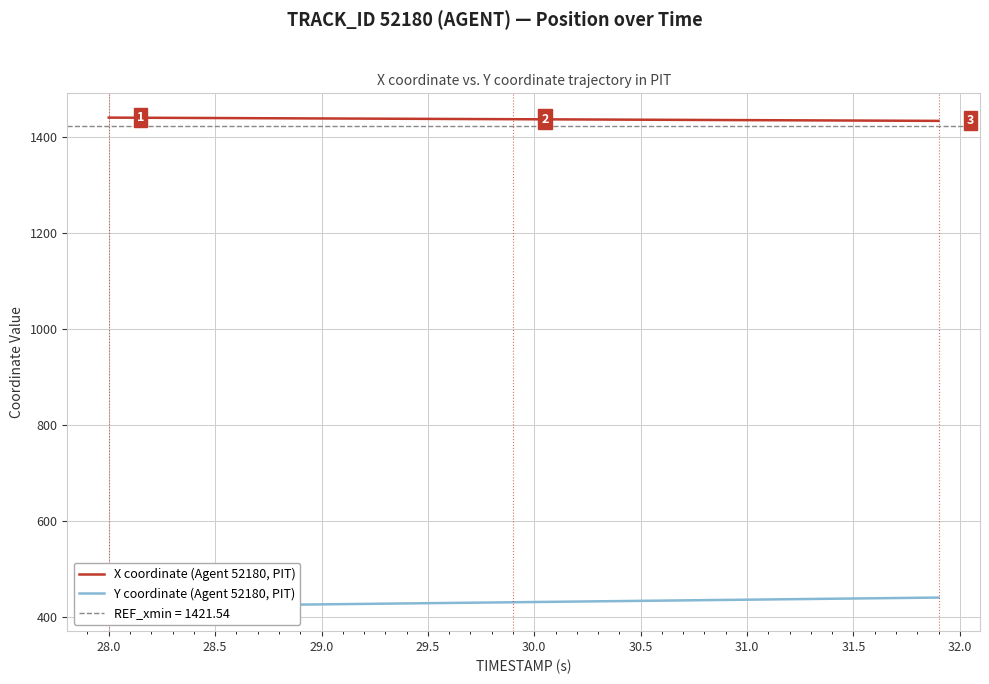

What is the lowest value of the X coordinate (Agent 52180, PIT) series?

1432.6